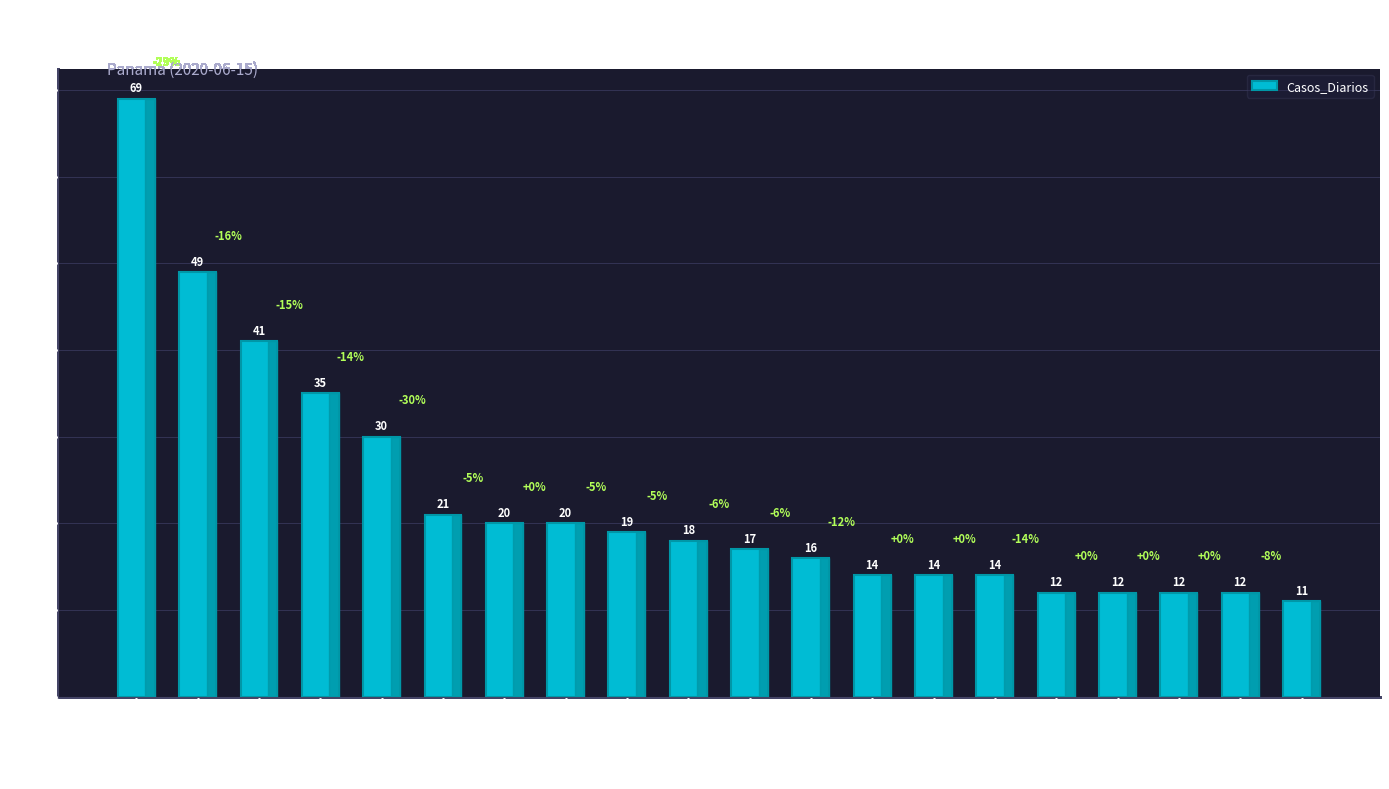

Reading left to right, what are all the values shown in this chart?

Arraiján (Cabecera)=69	Belisario Porras=49	Vista Alegre=41	El Chorrillo=35	Juan Demóstenes=30	24 de Diciembre=21	Belisario Frías=20	Omar Torrijos=20	Las Cumbres=19	Pacora=18	Alcalde Díaz=17	Ernesto Córdoba=16	Amelia Denis=14	Tocumen=14	Burunga=14	Arnulfo Arias=12	Juan Díaz=12	Barrio Colón=12	David (Cabecera)=12	Betania=11